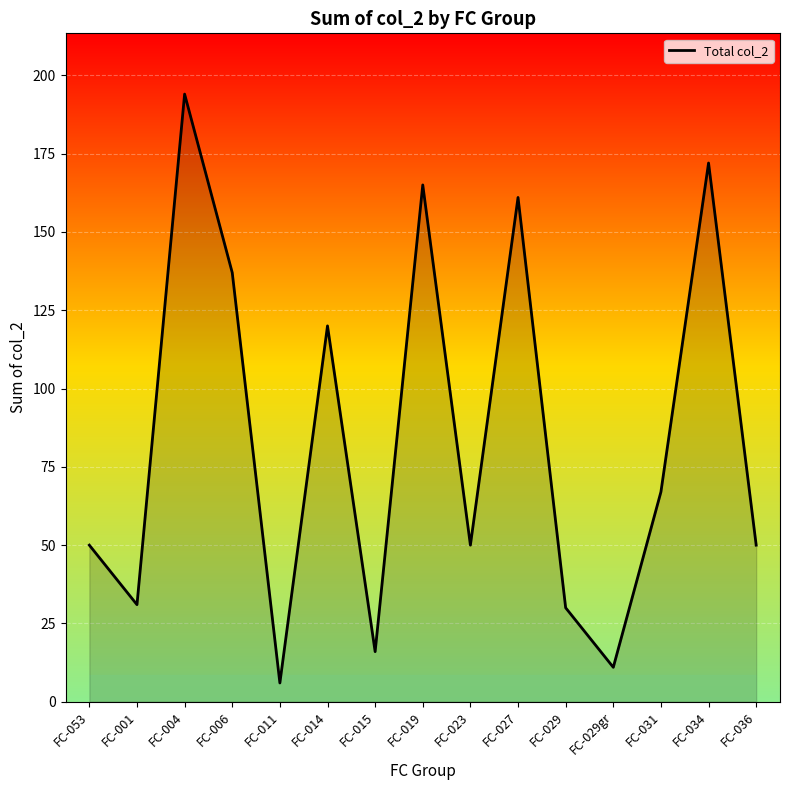

Does the chart have visible grid lines?

Yes